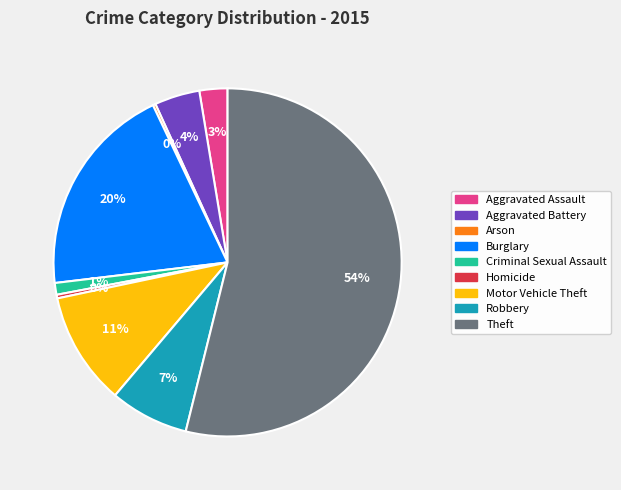

Which has a higher value, Robbery or Homicide?

Robbery